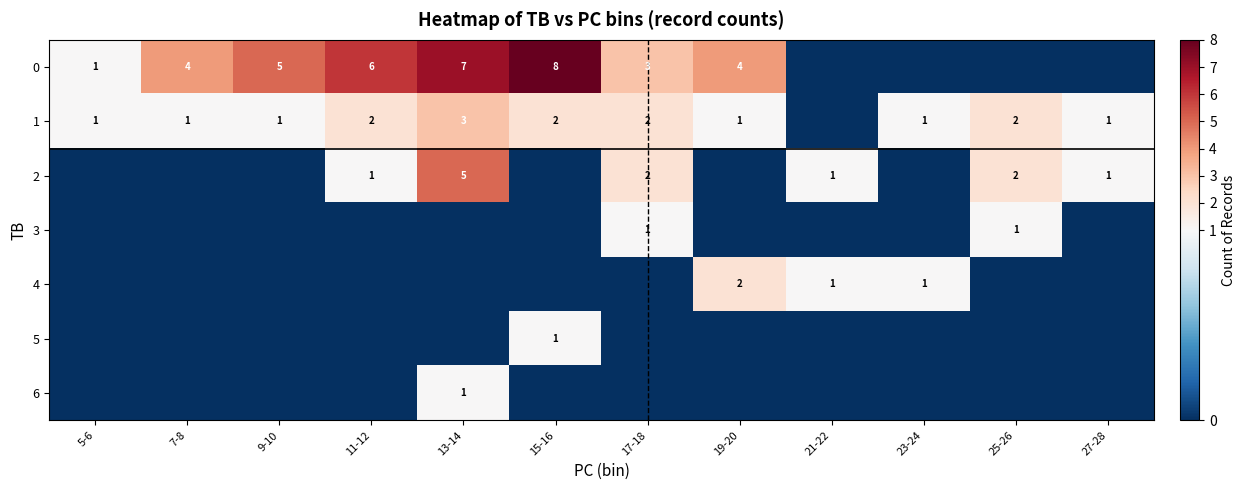

The value of 1 at 17-18 is 3. True or false?

False